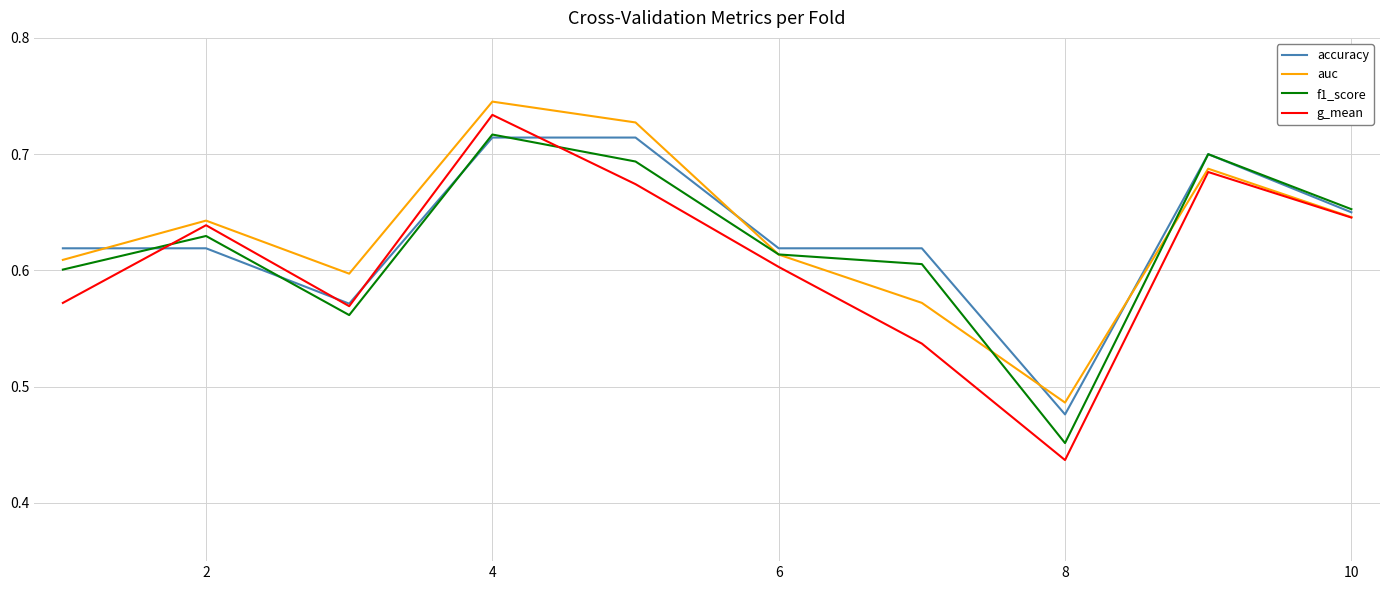

What is the difference between the maximum and minimum values in the g_mean series?

0.3